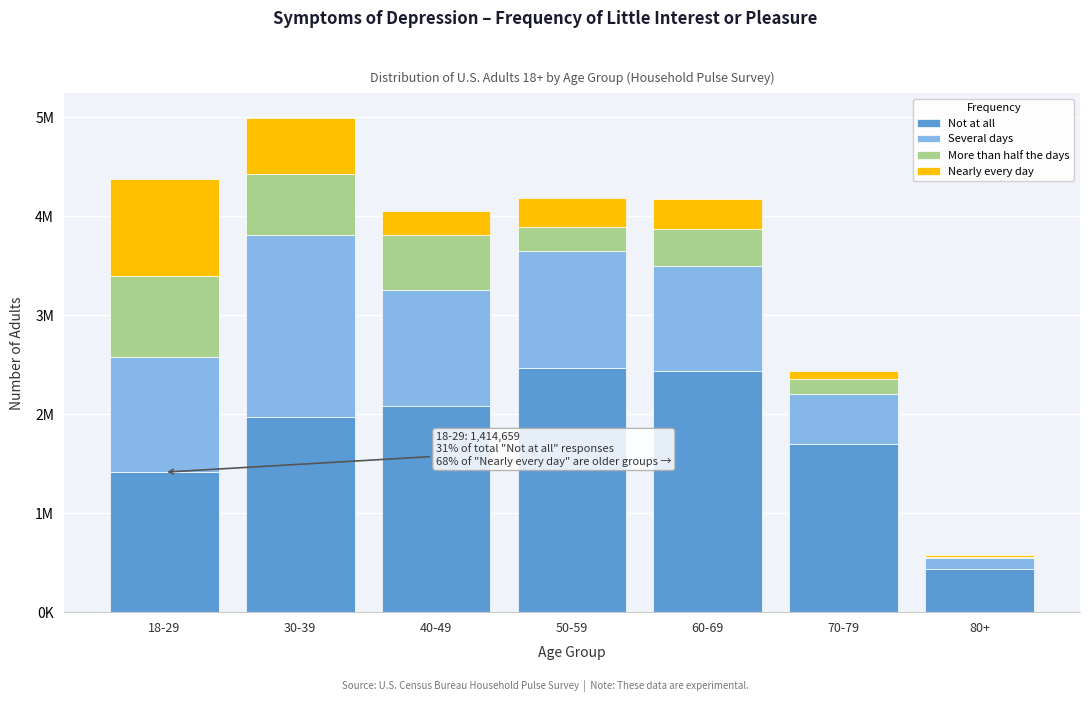

What are all the series names shown in the legend?

Not at all, Several days, More than half the days, Nearly every day